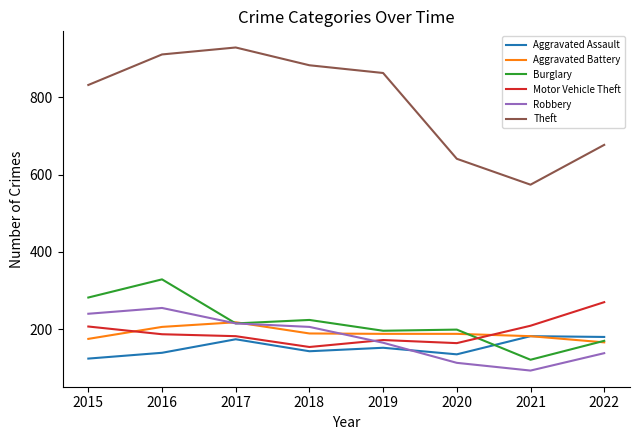

Does the chart display data point markers on the line(s)?

No